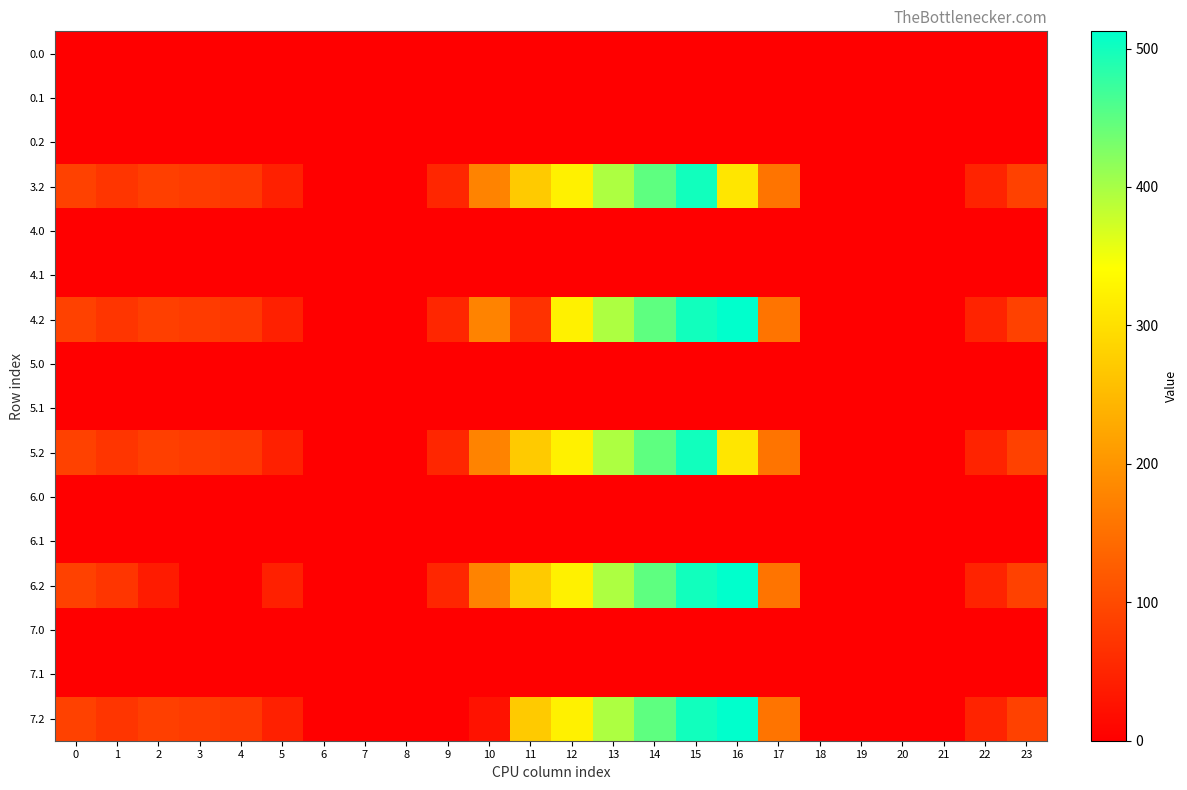

How many series are shown in this chart?

16